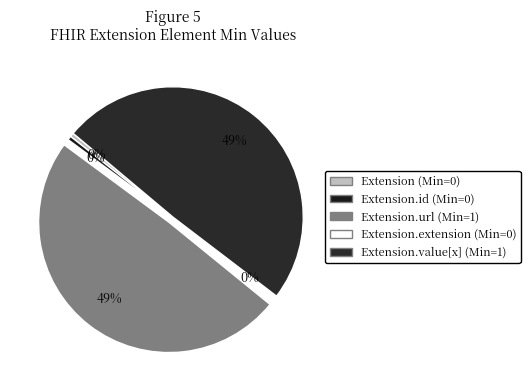

Rank the categories by value from lowest to highest.

Extension, Extension.id, Extension.extension, Extension.url, Extension.value[x]